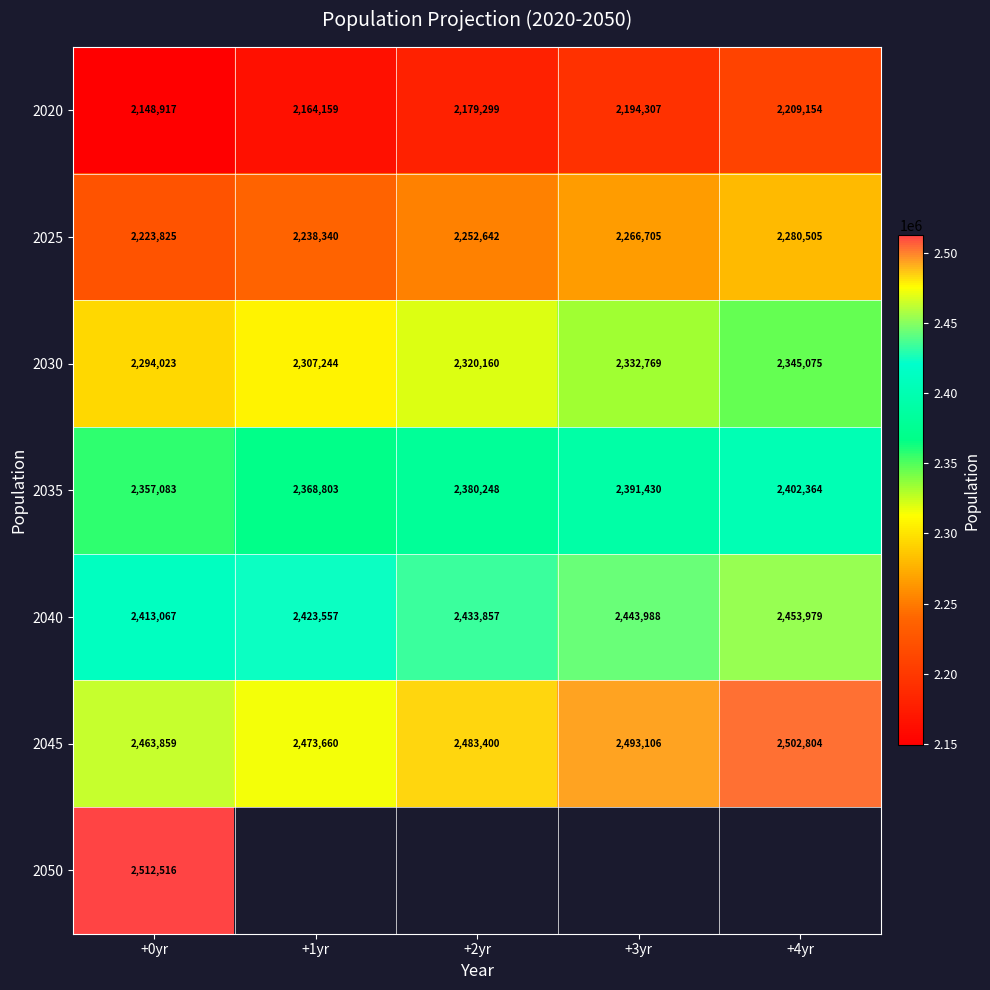

At how many categories does at least one series exceed 2363708?

5